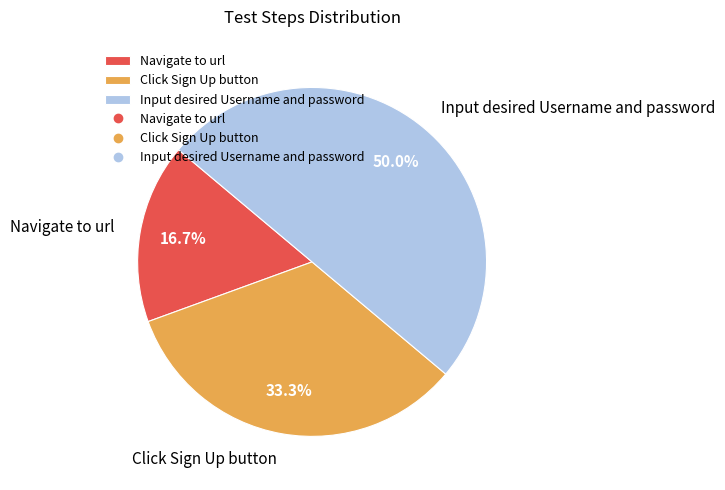

To the nearest percent, what portion does Click Sign Up button represent?

33%